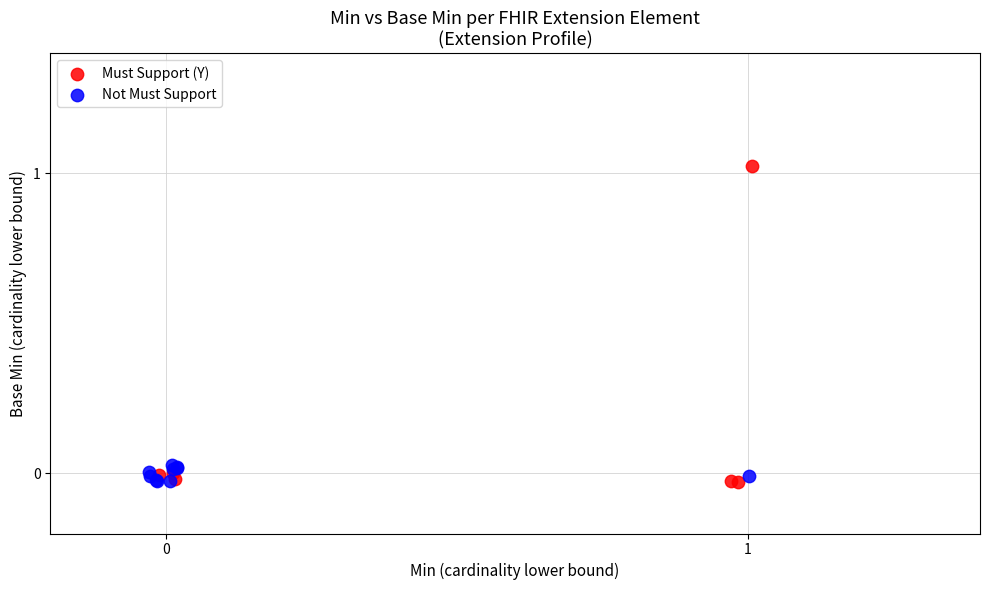

Which series has the widest spread of Y values?

Must Support (Y)